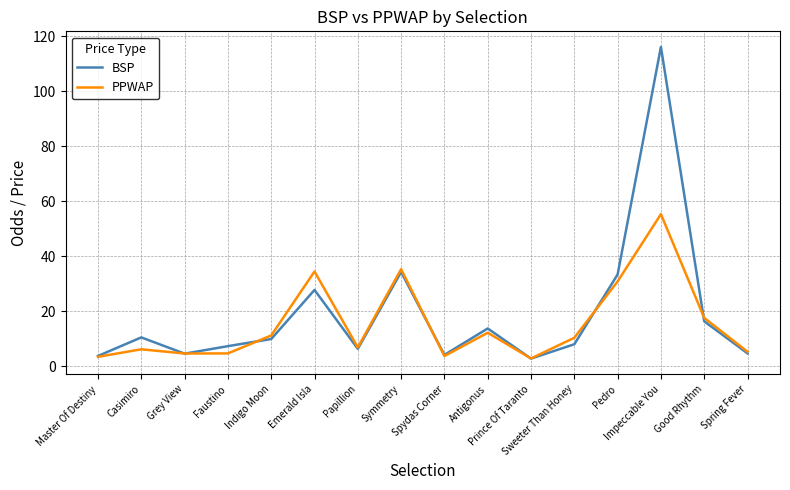

How many values in the PPWAP series are below 10?

8